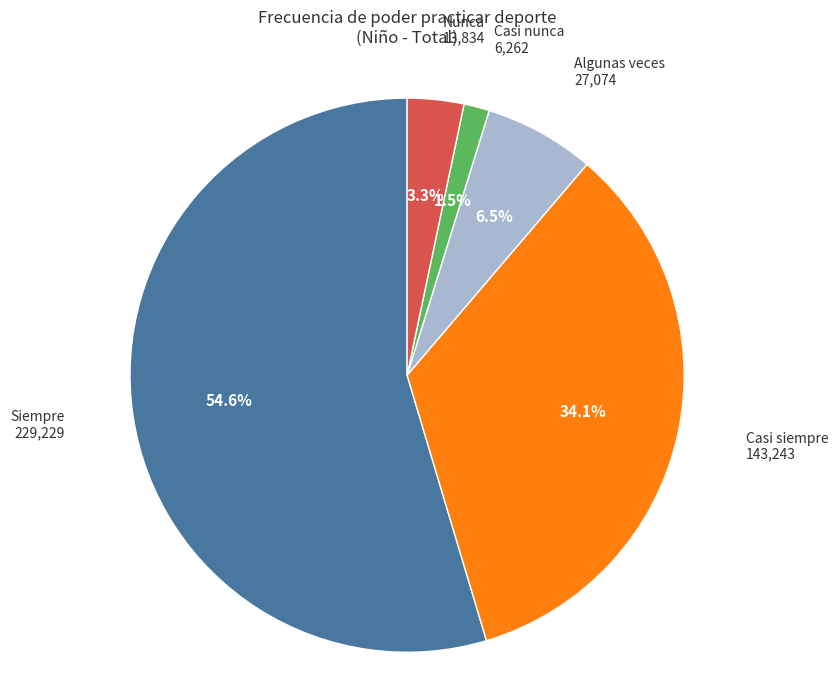

Does any single category account for the majority?

Yes